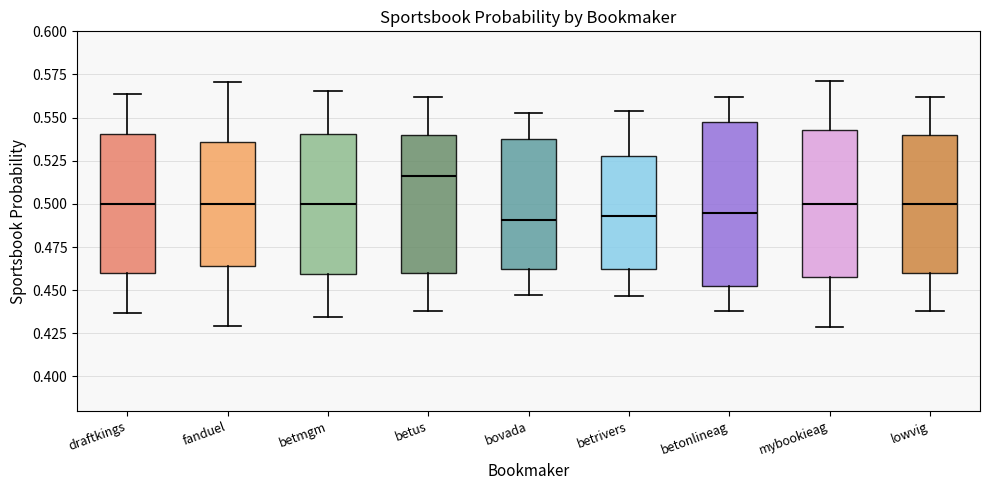

Which box has the highest median line?

betus